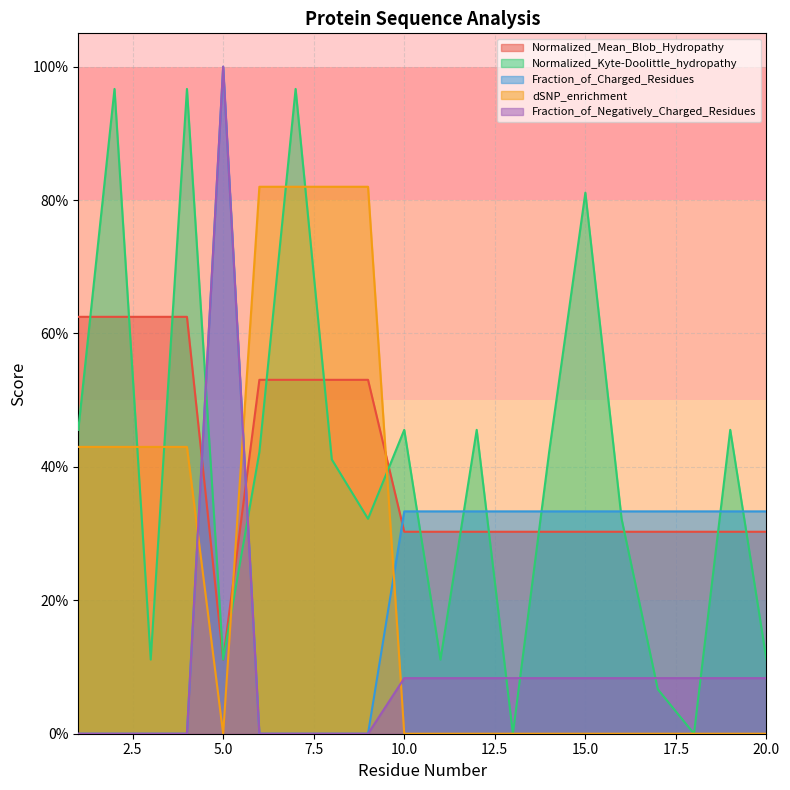

Reading left to right, what are all the values shown in this chart?

Normalized_Mean_Blob_Hydropathy: 1=0.6	2=0.6	3=0.6	4=0.6	5=0.1	6=0.5	7=0.5	8=0.5	9=0.5	10=0.3	11=0.3	12=0.3	13=0.3	14=0.3	15=0.3	16=0.3	17=0.3	18=0.3	19=0.3	20=0.3
Normalized_Kyte-Doolittle_hydropathy: 1=0.5	2=1.0	3=0.1	4=1.0	5=0.1	6=0.4	7=1.0	8=0.4	9=0.3	10=0.5	11=0.1	12=0.5	13=0.0	14=0.4	15=0.8	16=0.3	17=0.1	18=0.0	19=0.5	20=0.1
Fraction_of_Charged_Residues: 1=0.0	2=0.0	3=0.0	4=0.0	5=1.0	6=0.0	7=0.0	8=0.0	9=0.0	10=0.3	11=0.3	12=0.3	13=0.3	14=0.3	15=0.3	16=0.3	17=0.3	18=0.3	19=0.3	20=0.3
dSNP_enrichment: 1=0.4	2=0.4	3=0.4	4=0.4	5=0.0	6=0.8	7=0.8	8=0.8	9=0.8	10=0.0	11=0.0	12=0.0	13=0.0	14=0.0	15=0.0	16=0.0	17=0.0	18=0.0	19=0.0	20=0.0
Fraction_of_Negatively_Charged_Residues: 1=0.0	2=0.0	3=0.0	4=0.0	5=1.0	6=0.0	7=0.0	8=0.0	9=0.0	10=0.1	11=0.1	12=0.1	13=0.1	14=0.1	15=0.1	16=0.1	17=0.1	18=0.1	19=0.1	20=0.1